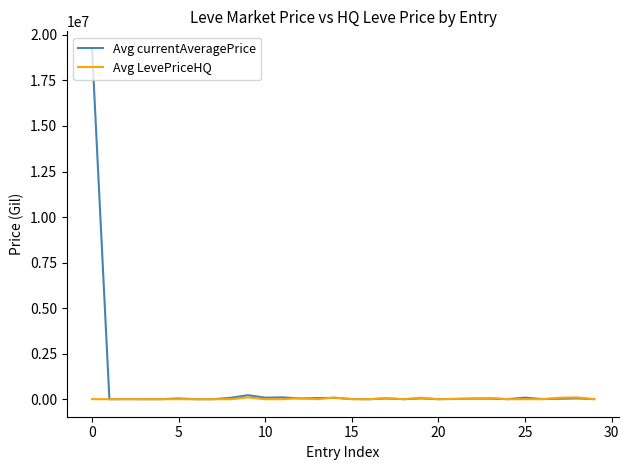

What is the highest value of the Avg currentAveragePrice series?

19233170.0